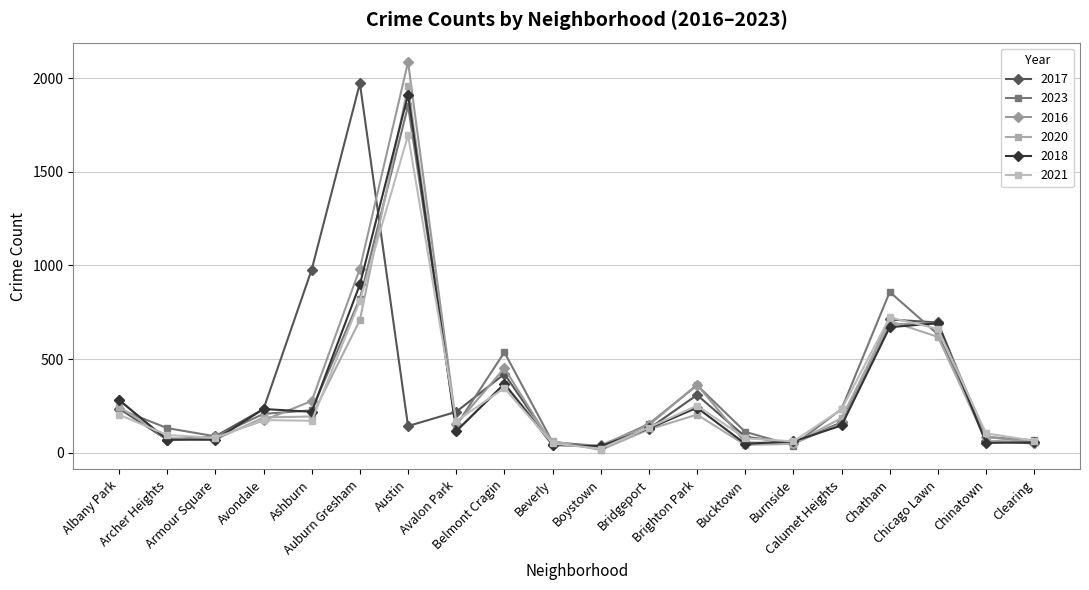

What is the maximum value shown in the chart?

2086